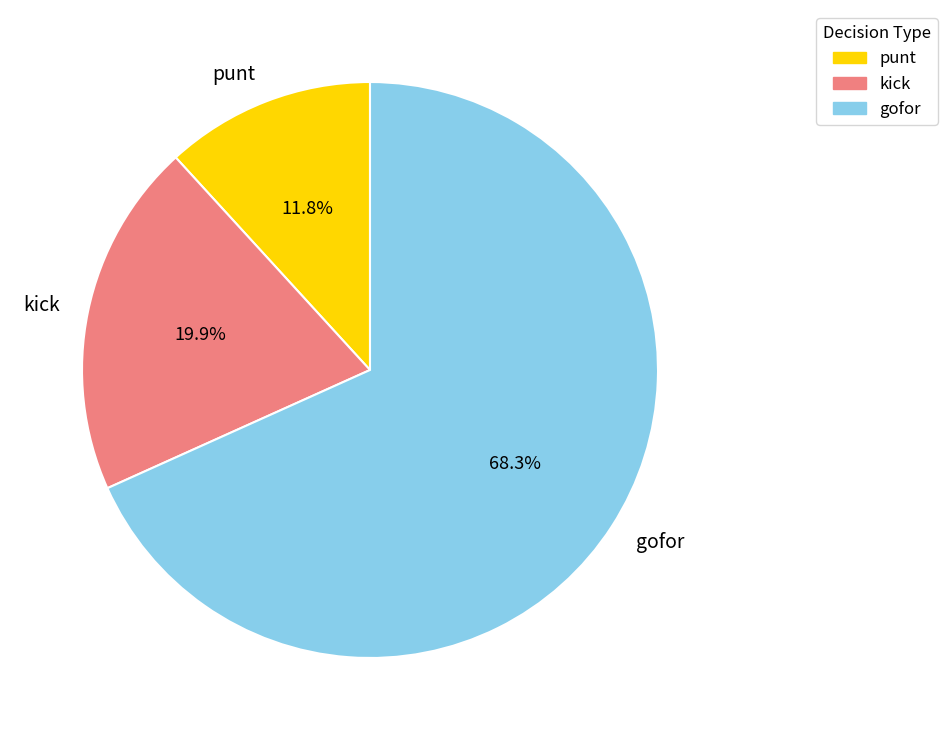

To the nearest percent, what is the average slice percentage?

33%